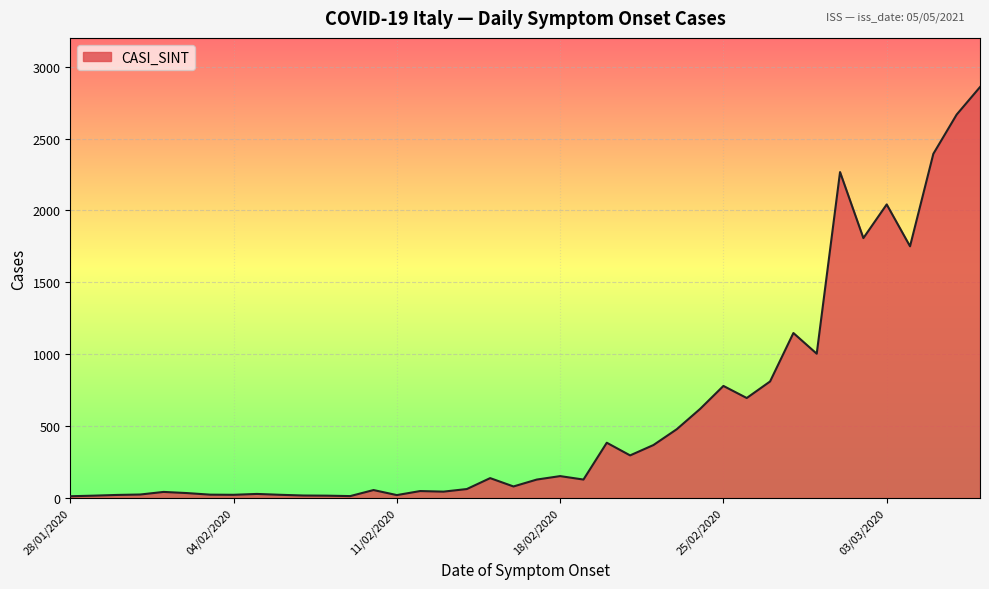

What is the difference between the maximum and minimum values?

2845